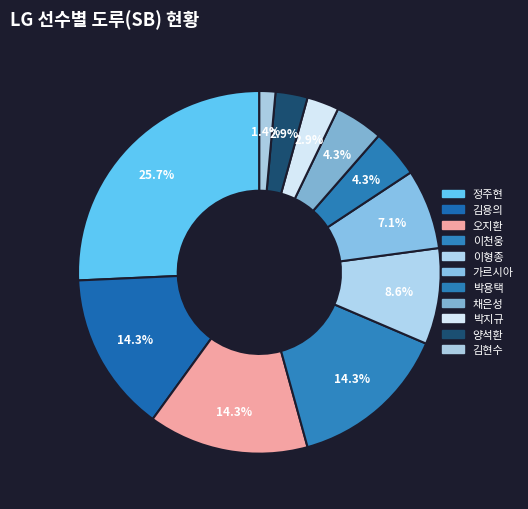

What is the smallest slice in the pie chart?

김현수